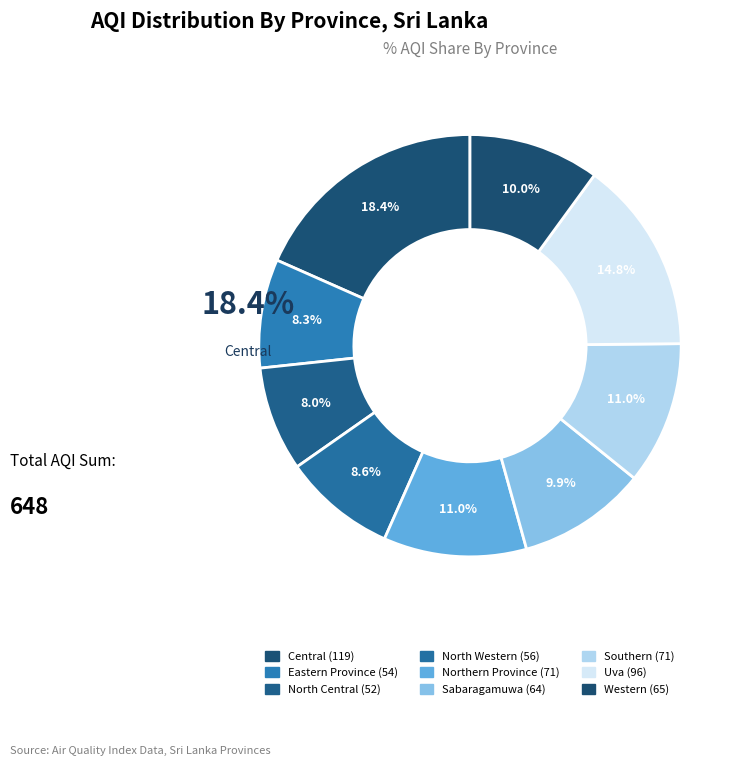

True or false: Northern Province accounts for 11% of the total.

True